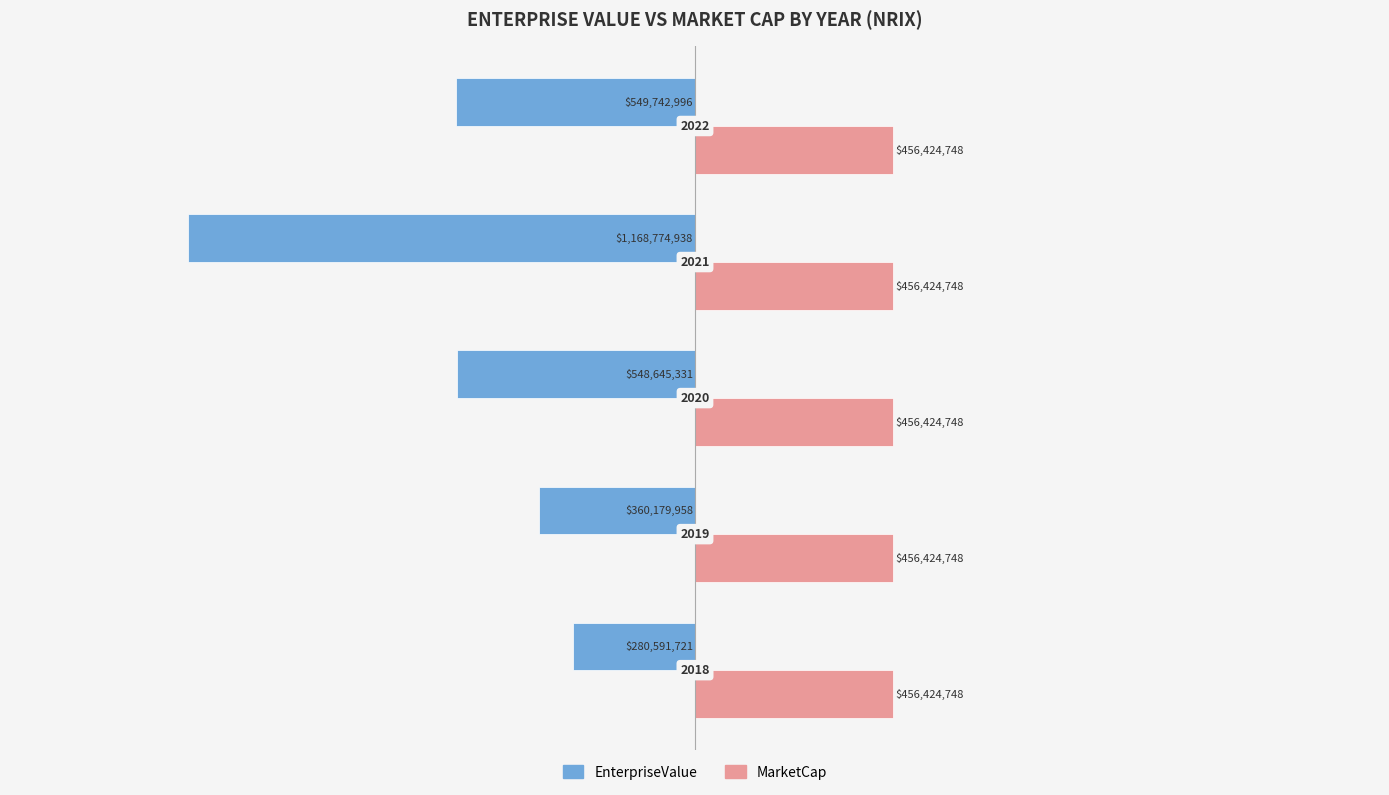

What are all the series names shown in the legend?

EnterpriseValue, MarketCap